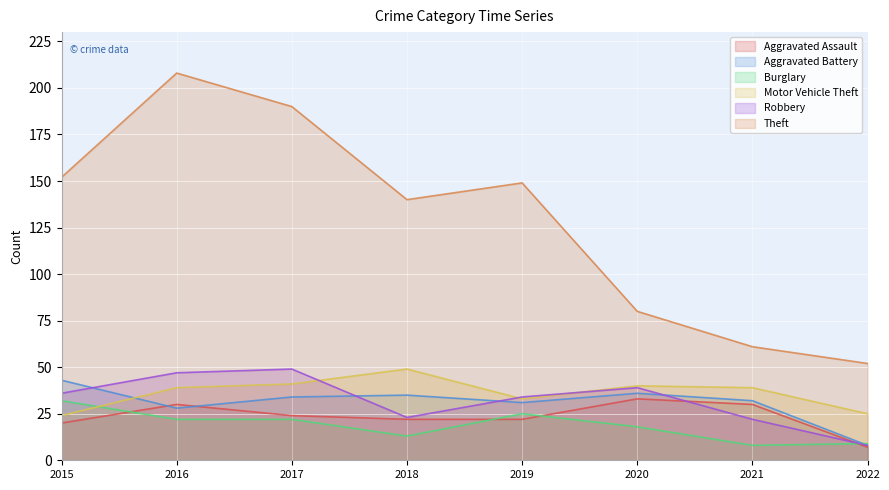

What is the approximate value of Aggravated Battery at 2015, to the nearest 10?

40